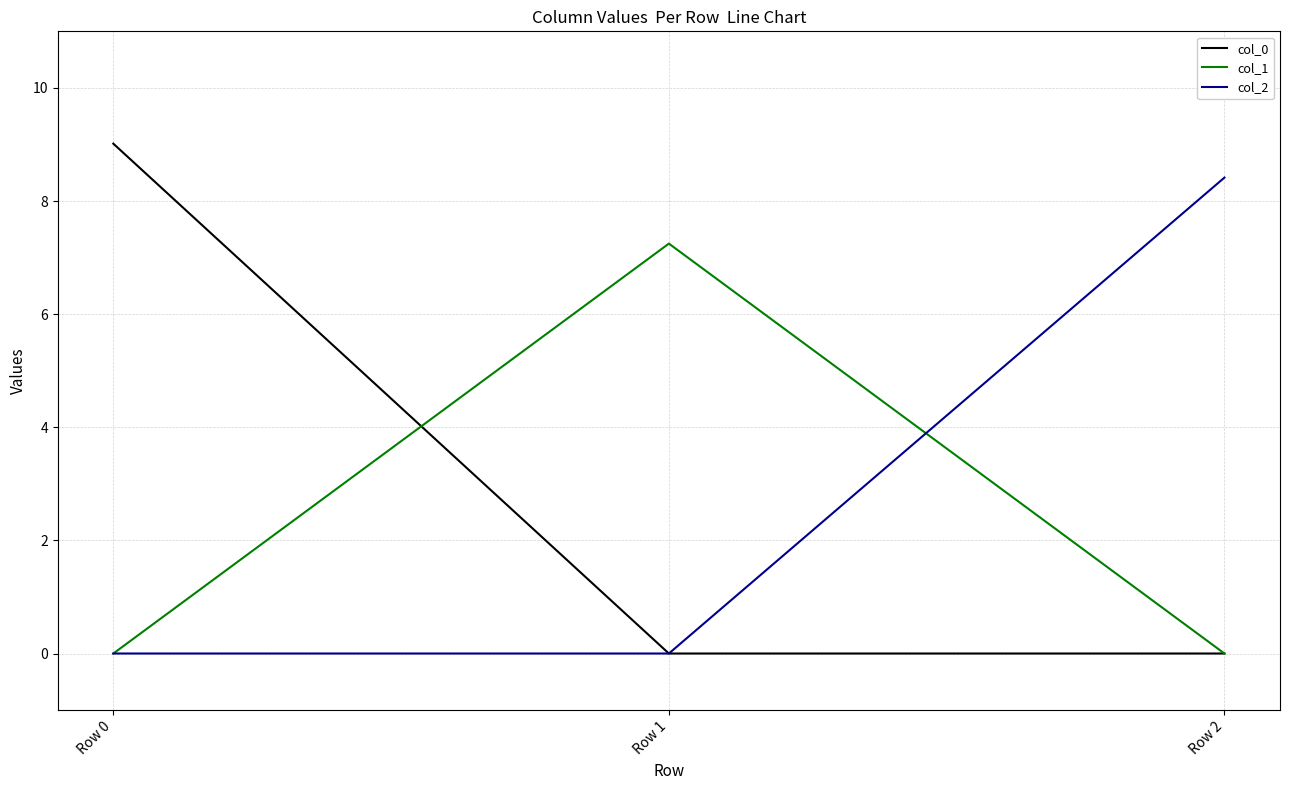

List the series in order of their overall mean, highest first.

col_0, col_2, col_1